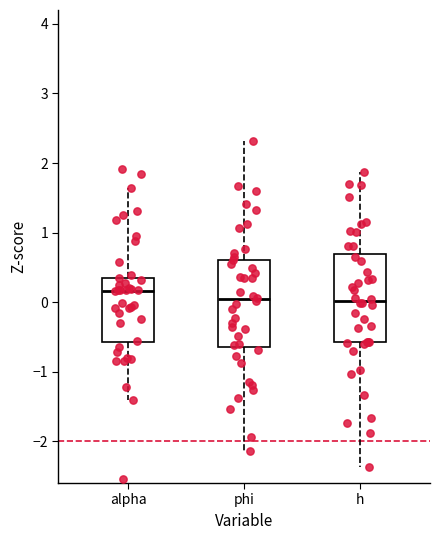

Reading left to right, transcribe this box plot: for each box, give where its median line is, the range the box spans, and where its two whiskers end, as read against the y-axis. The values are not printed on the chart, so give them approximately, as read against the axis.

alpha: median 0.2, box -0.6 to 0.4, whiskers -1.4 to 1.6
phi: median 0.0, box -0.6 to 0.6, whiskers -2.1 to 2.3
h: median 0.0, box -0.6 to 0.7, whiskers -2.4 to 1.9